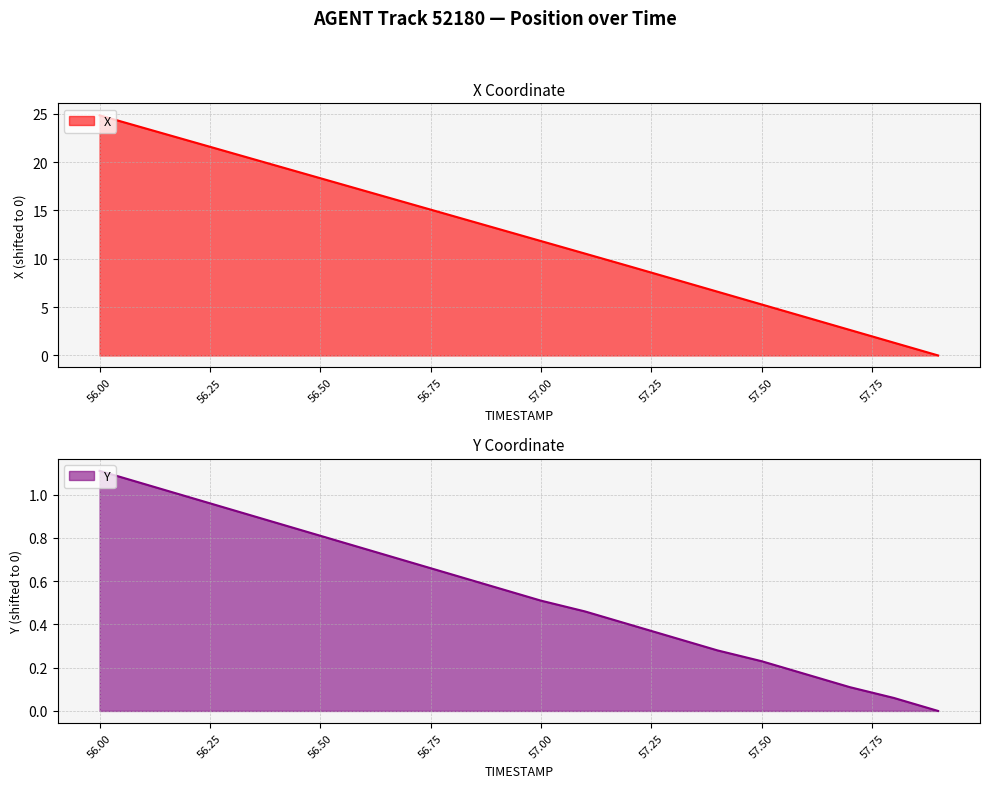

What is the value of the X point at the 10th from the left?

13.1